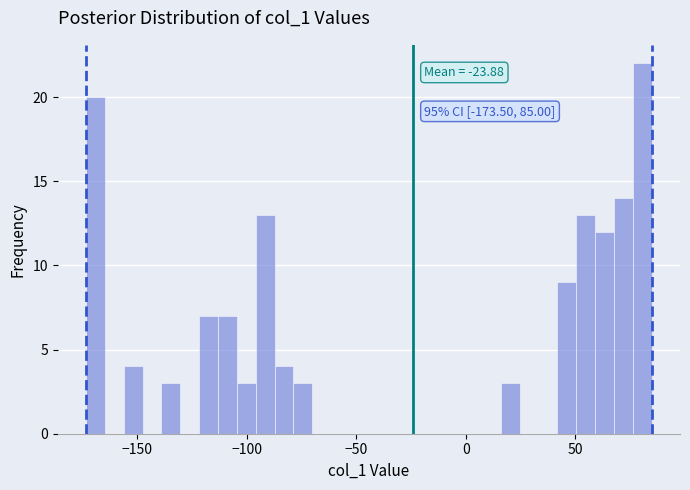

Read against the x-axis, roughly where is the centre of the tallest bar?

80